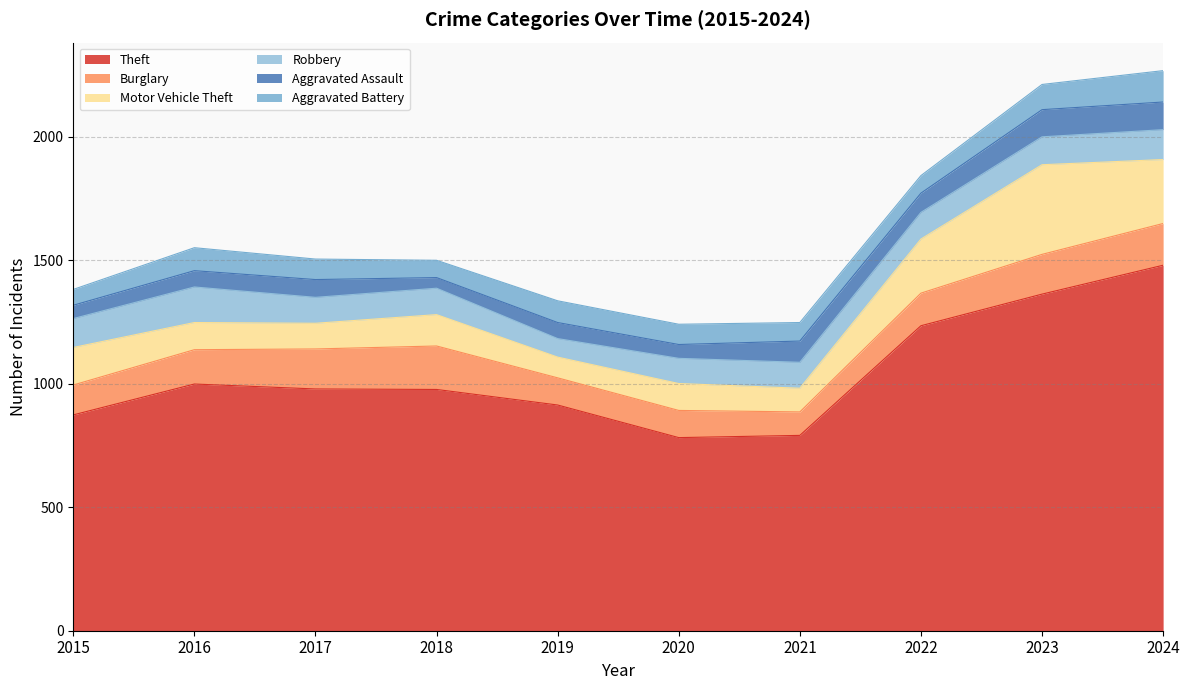

True or false: Robbery has more than 1 interior local peaks.

True